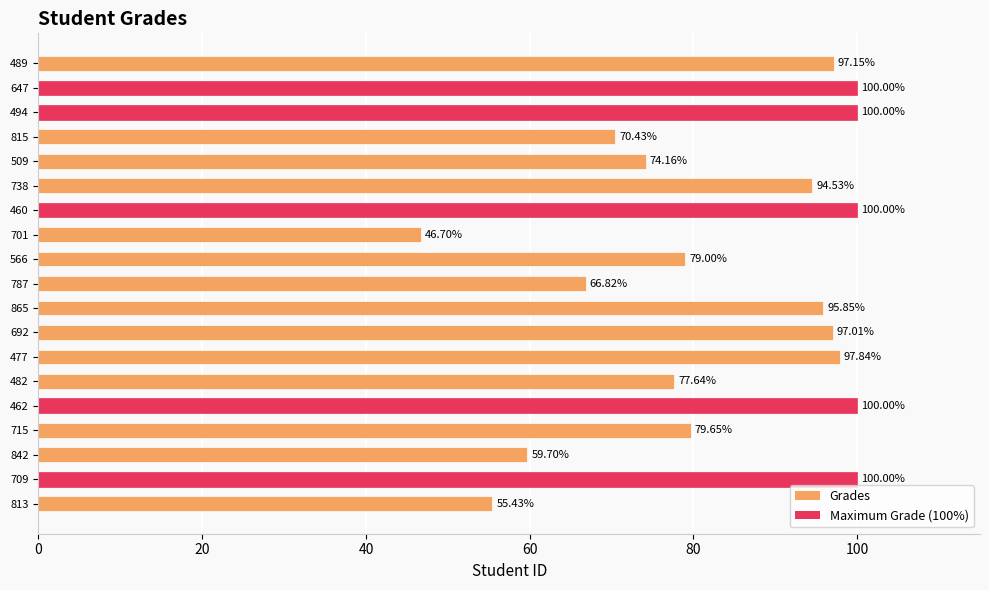

What is the smallest value displayed?

46.7